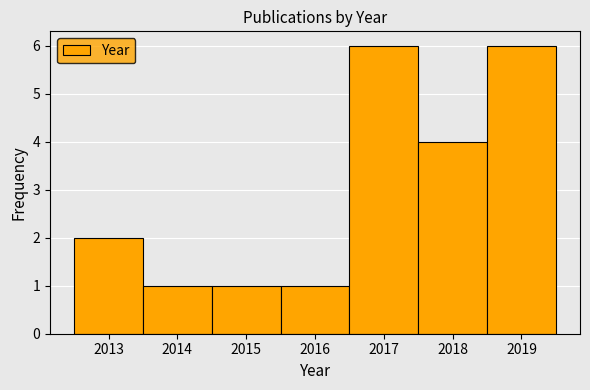

Reading left to right, list every bar in this chart as the range it spans on the x-axis followed by its height. The values are not printed on the chart, so give them approximately, as read against the axis.

2012.5 to 2013.5: 2
2013.5 to 2014.5: 1
2014.5 to 2015.5: 1
2015.5 to 2016.5: 1
2016.5 to 2017.5: 6
2017.5 to 2018.5: 4
2018.5 to 2019.5: 6